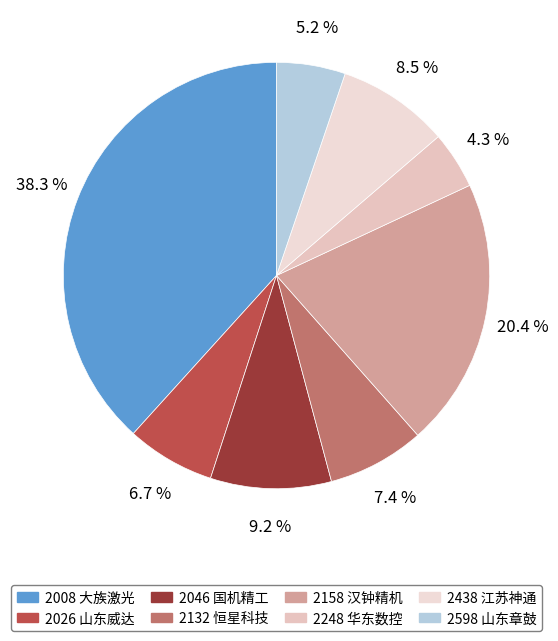

How many slices are in this pie chart?

8